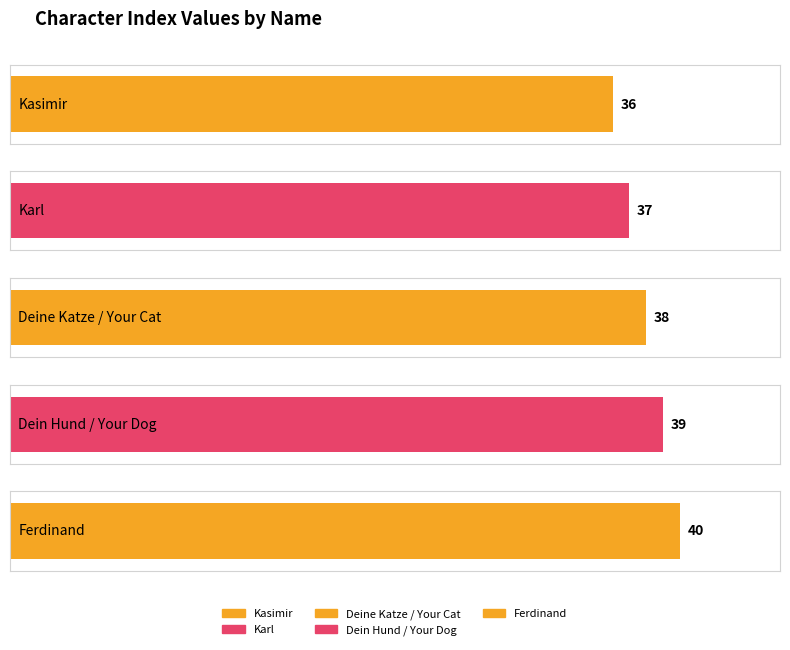

Reading left to right, extract all data points from this chart.

Kasimir=36	Karl=37	Deine Katze / Your Cat=38	Dein Hund / Your Dog=39	Ferdinand=40